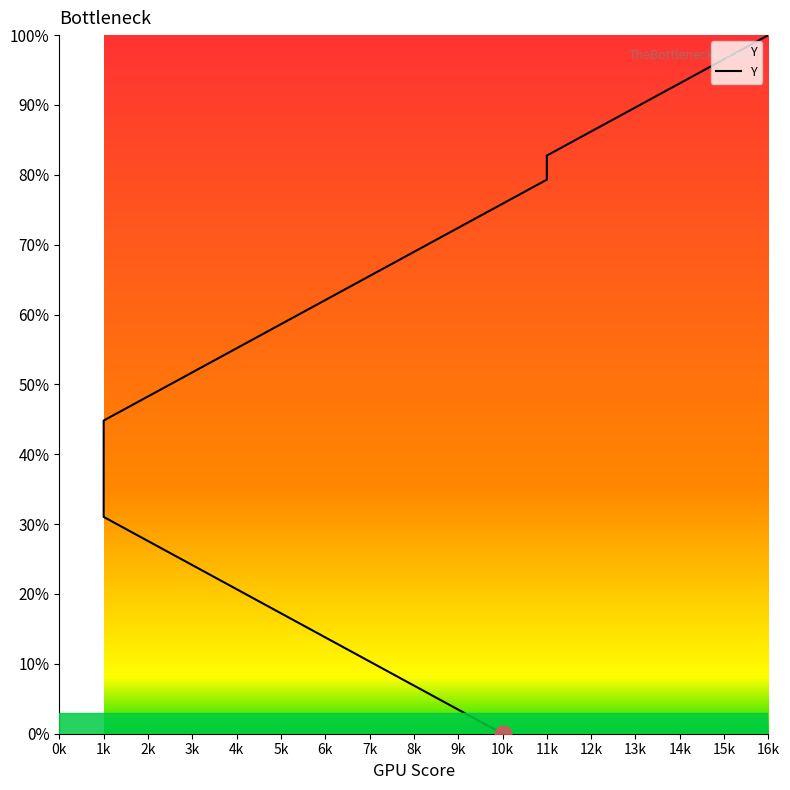

How many series are shown in this chart?

1